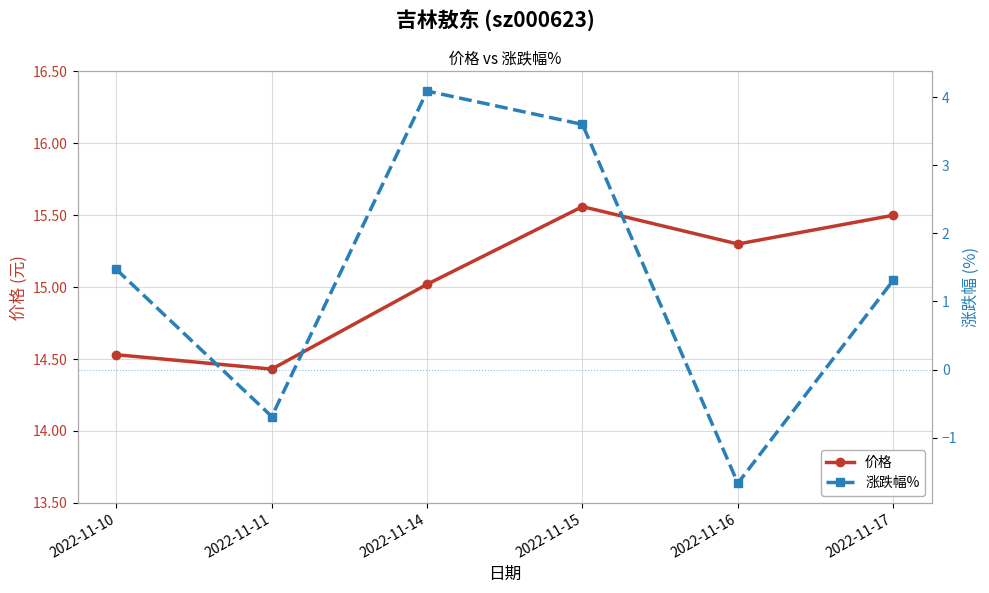

How many values in the 价格 series are below 15?

2